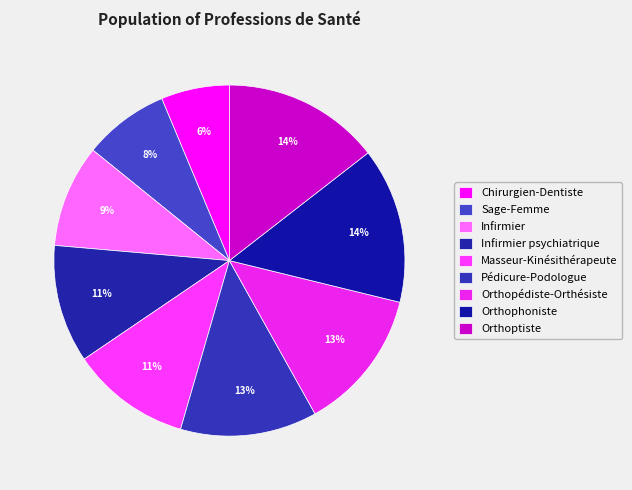

How many segments does this pie chart have?

9